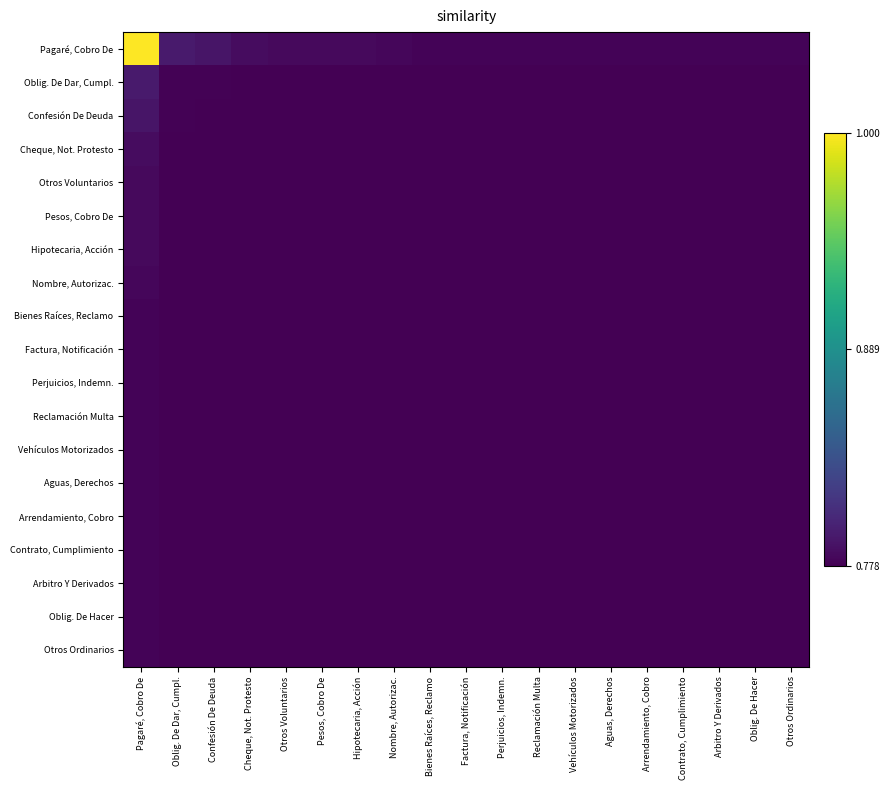

At which category is the sum across all series the highest?

Pagaré, Cobro De